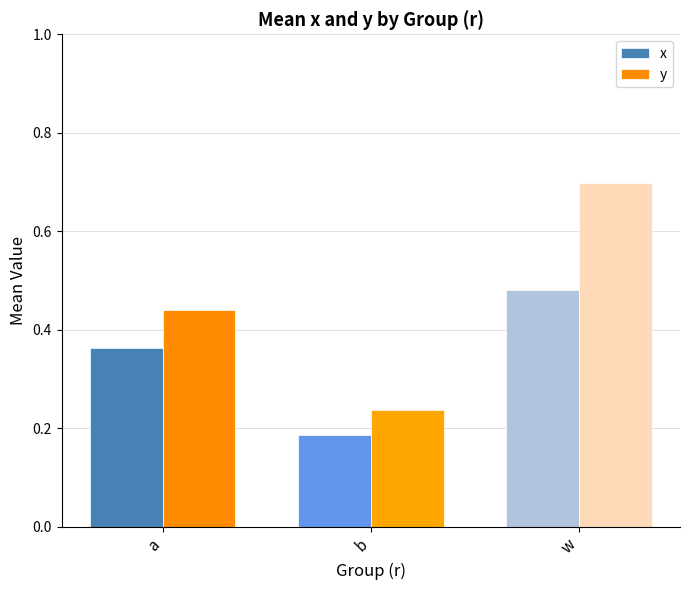

Are the bars grouped side by side (vs. stacked)?

Yes